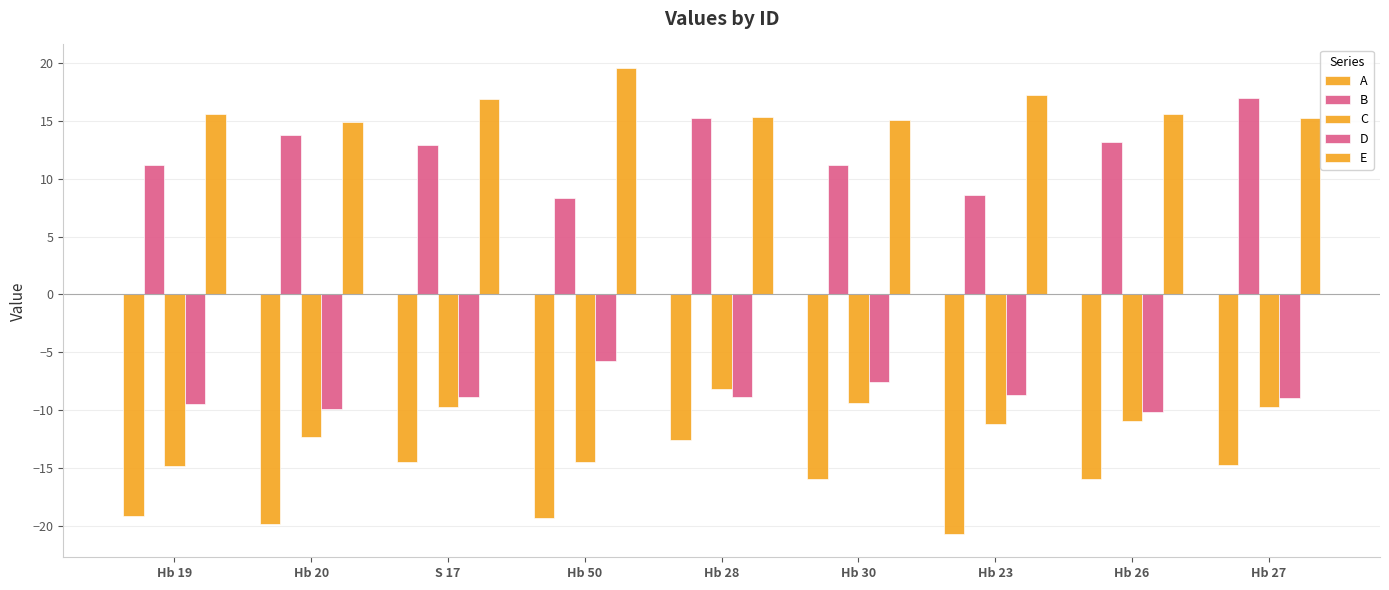

Are the bars horizontal?

No